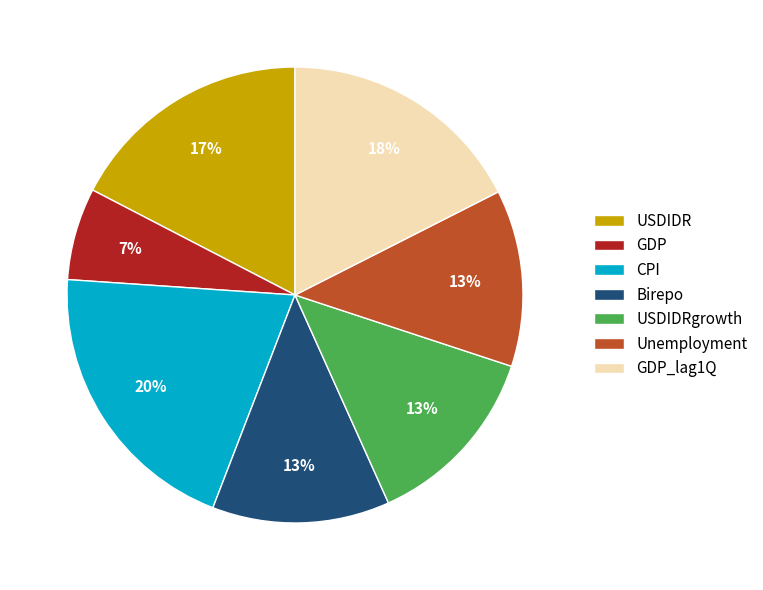

To the nearest percent, what percentage of the pie is Unemployment?

13%